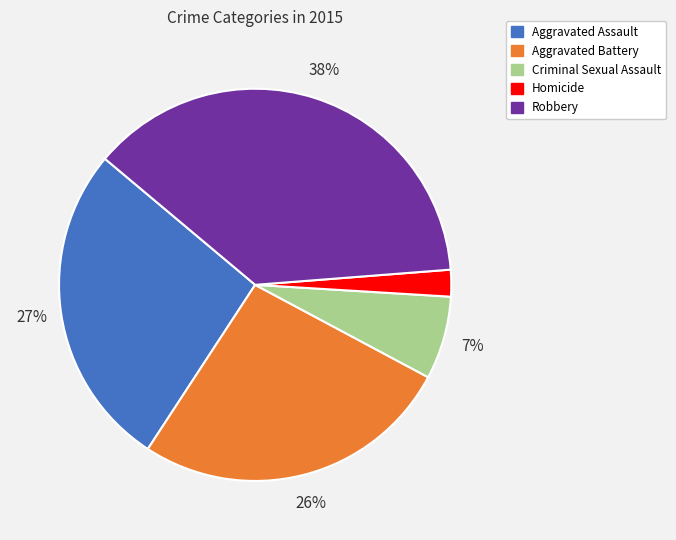

Approximately how many times larger is the value at Homicide compared to Robbery?

0.1